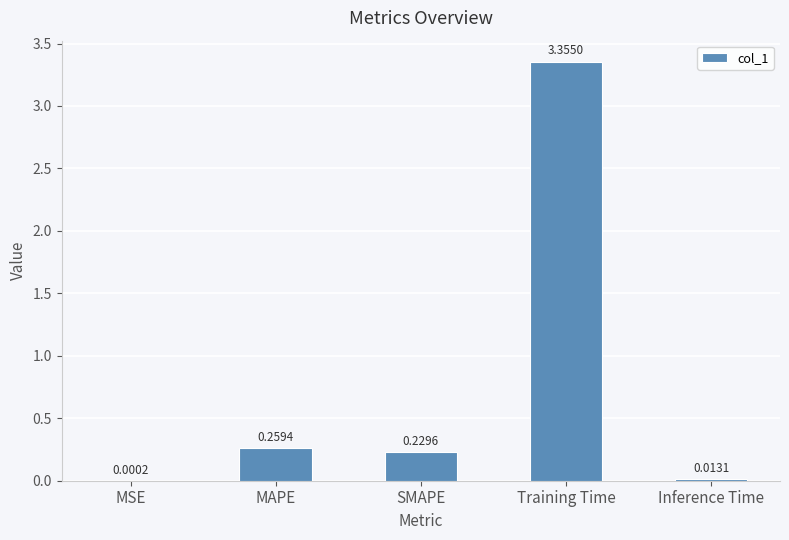

Are the bars horizontal?

No